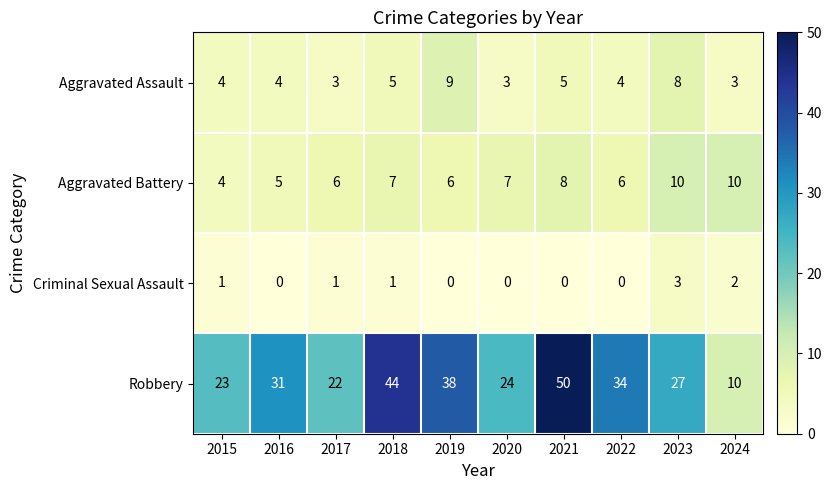

How many distinct data groups are displayed?

4